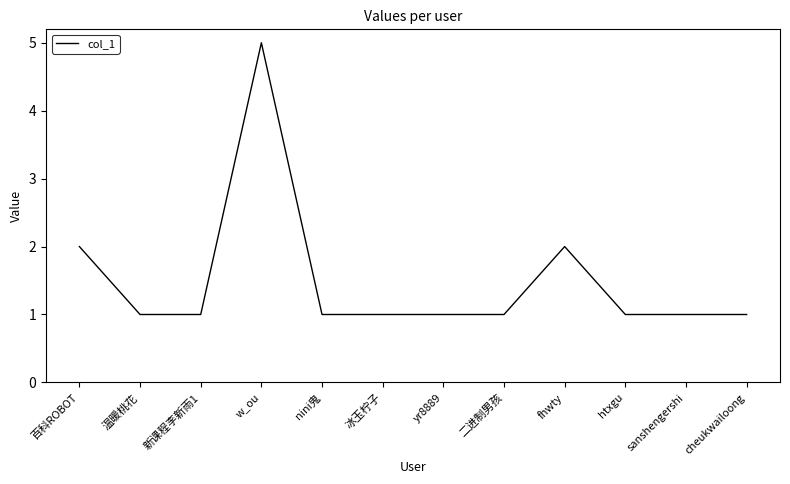

True or false: there are more than 0 points higher than both neighbors.

True